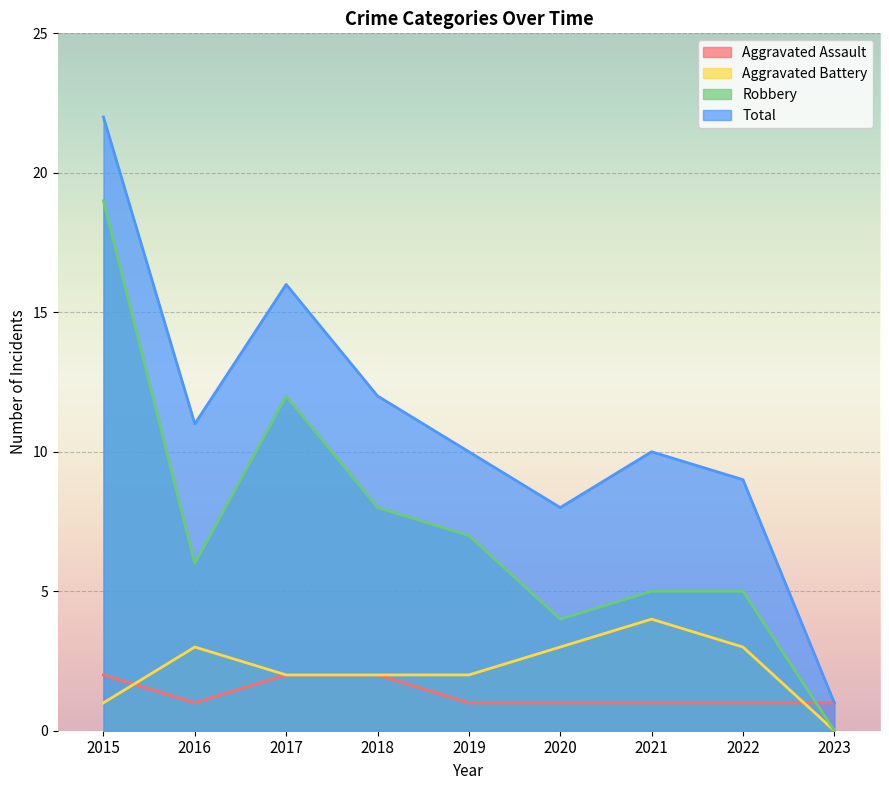

Where is Total nearest to the value 11?

2016